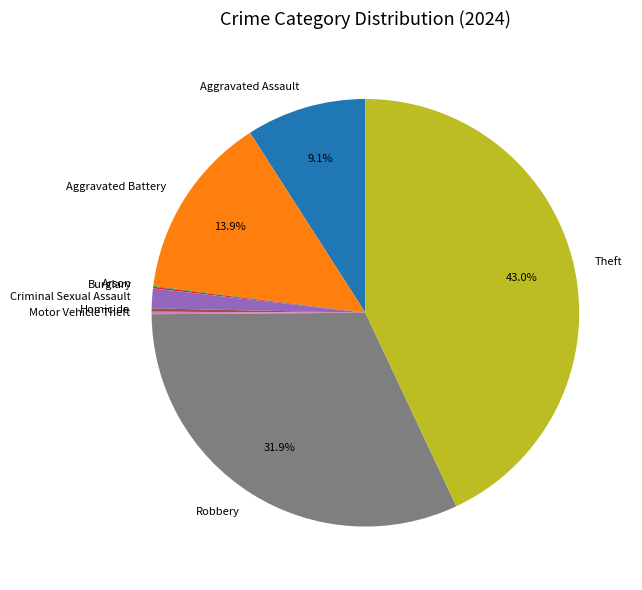

To the nearest percent, what is the average slice percentage?

11%